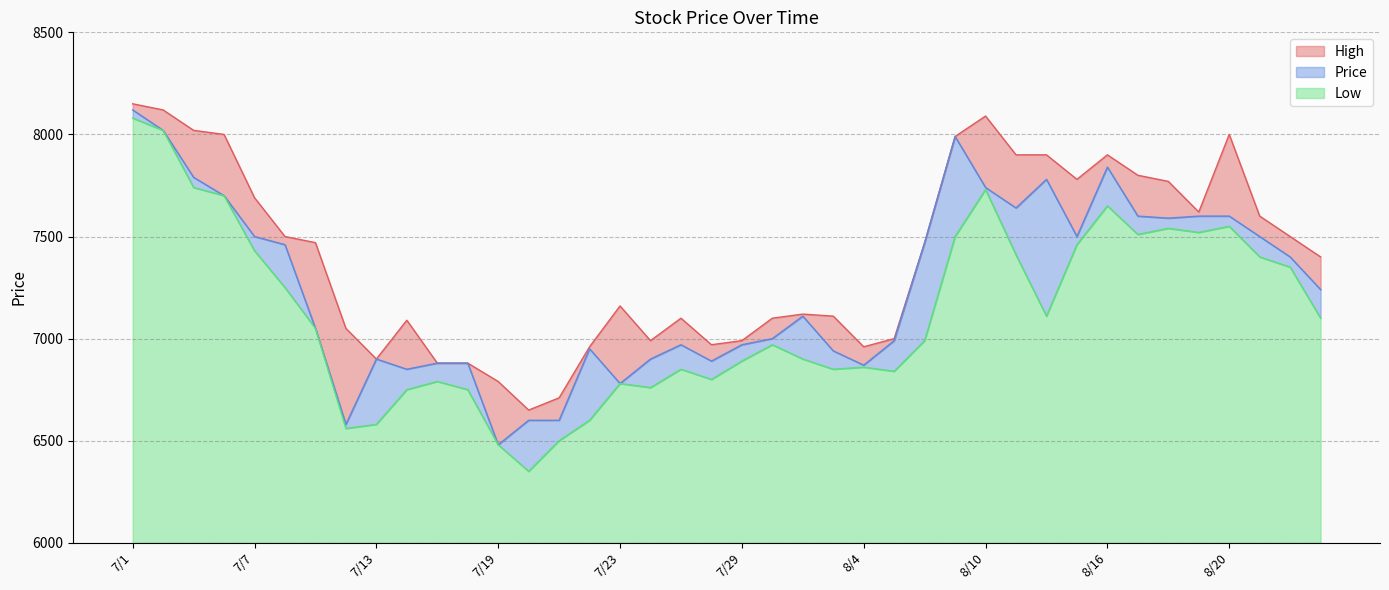

The Price series shows 3170 at 8/16. True or false?

False